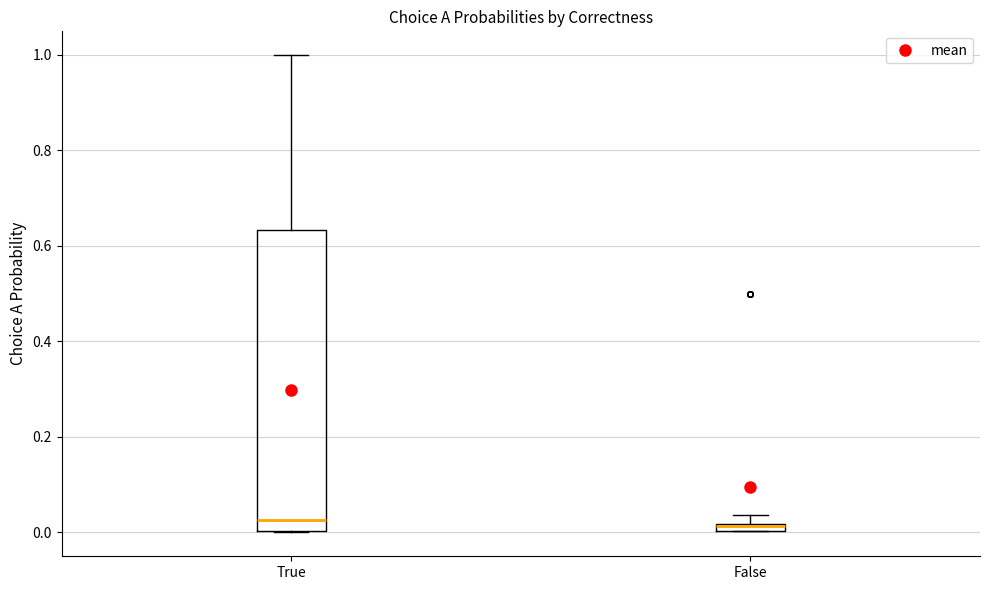

Where is the upper edge of the box for False on the y-axis? The values are not printed on the chart, so give them approximately, as read against the axis.

0.02